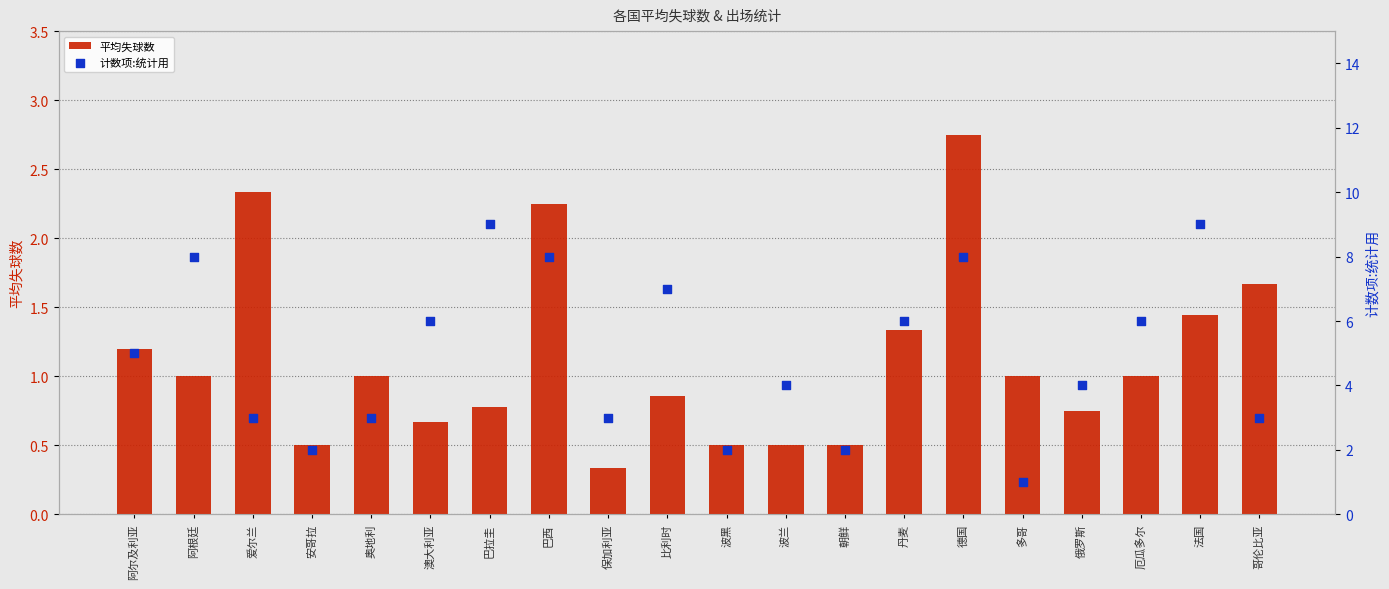

Is the value of 平均失球数 at 哥伦比亚 greater than the value of 计数项:统计用 at 波兰?

No